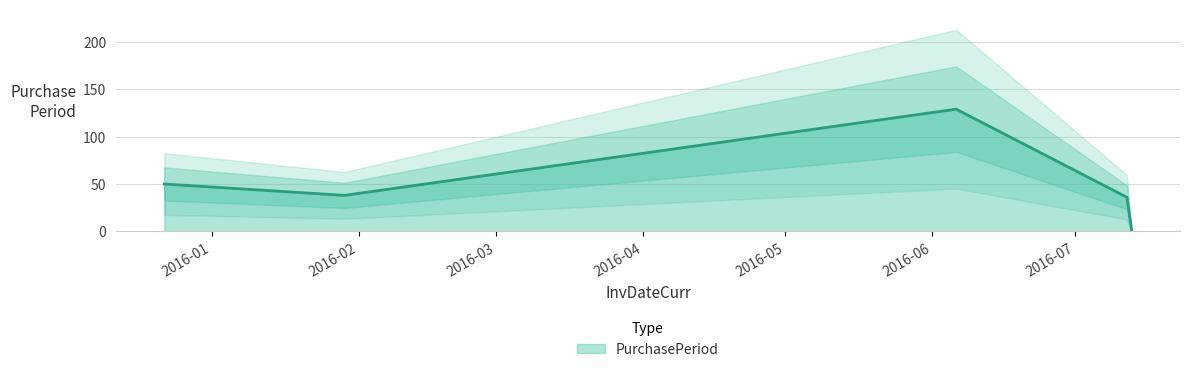

What is the sum of all values?

254